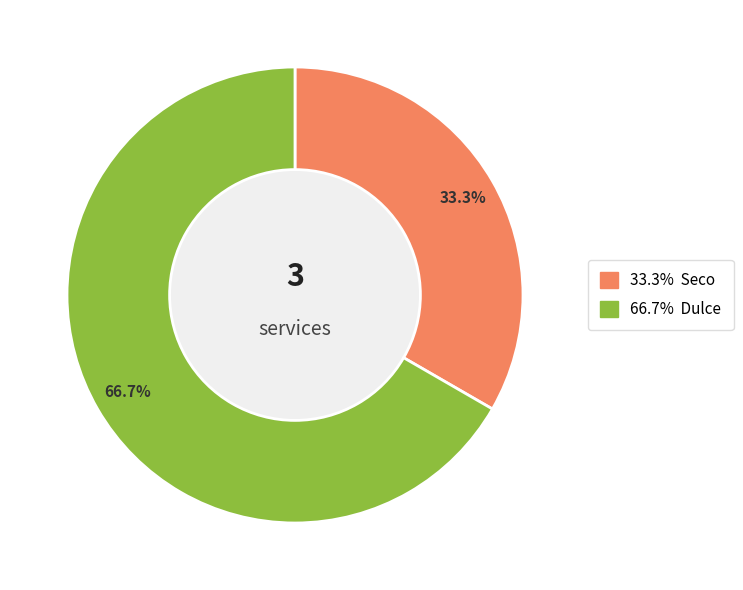

Is there a majority slice in this chart?

Yes